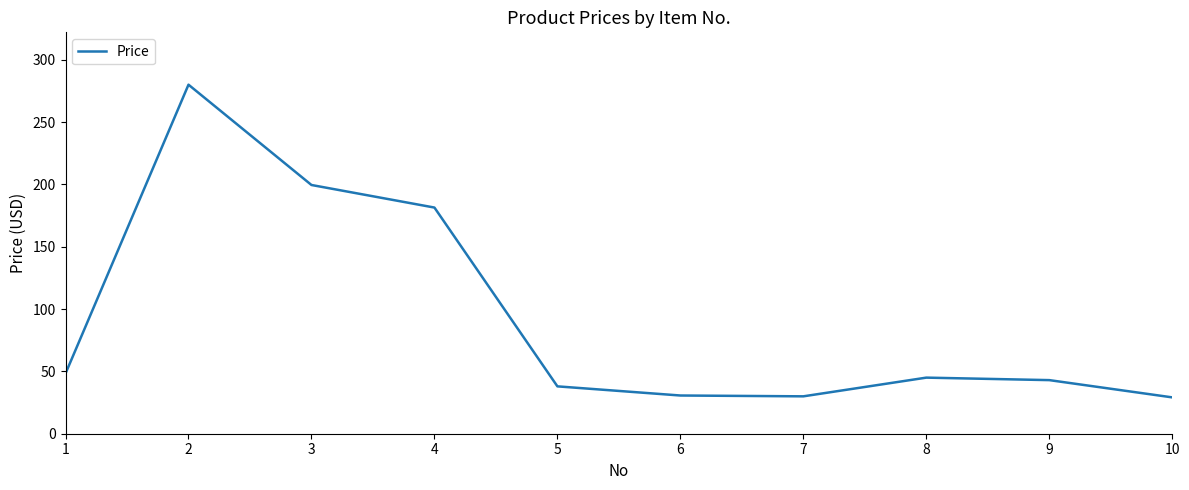

How many values exceed 44?

5